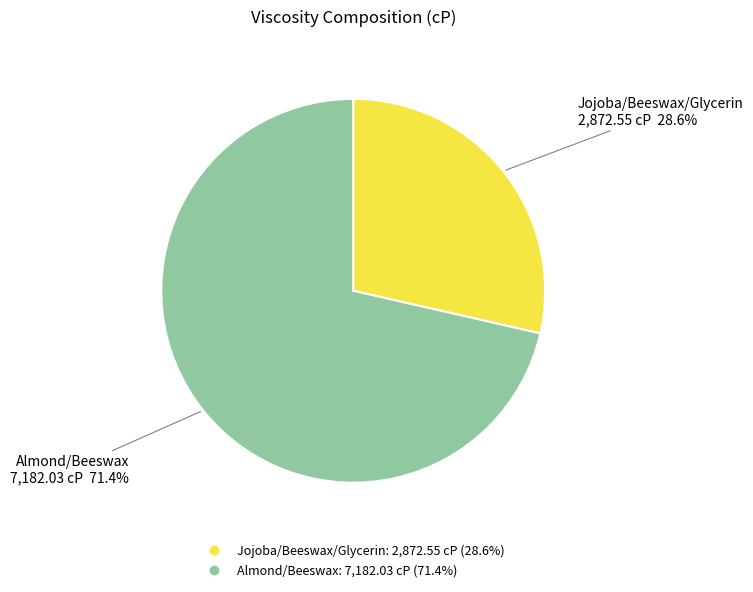

To the nearest percent, what is the difference between the Almond/Beeswax and Jojoba/Beeswax/Glycerin slice percentages?

43%